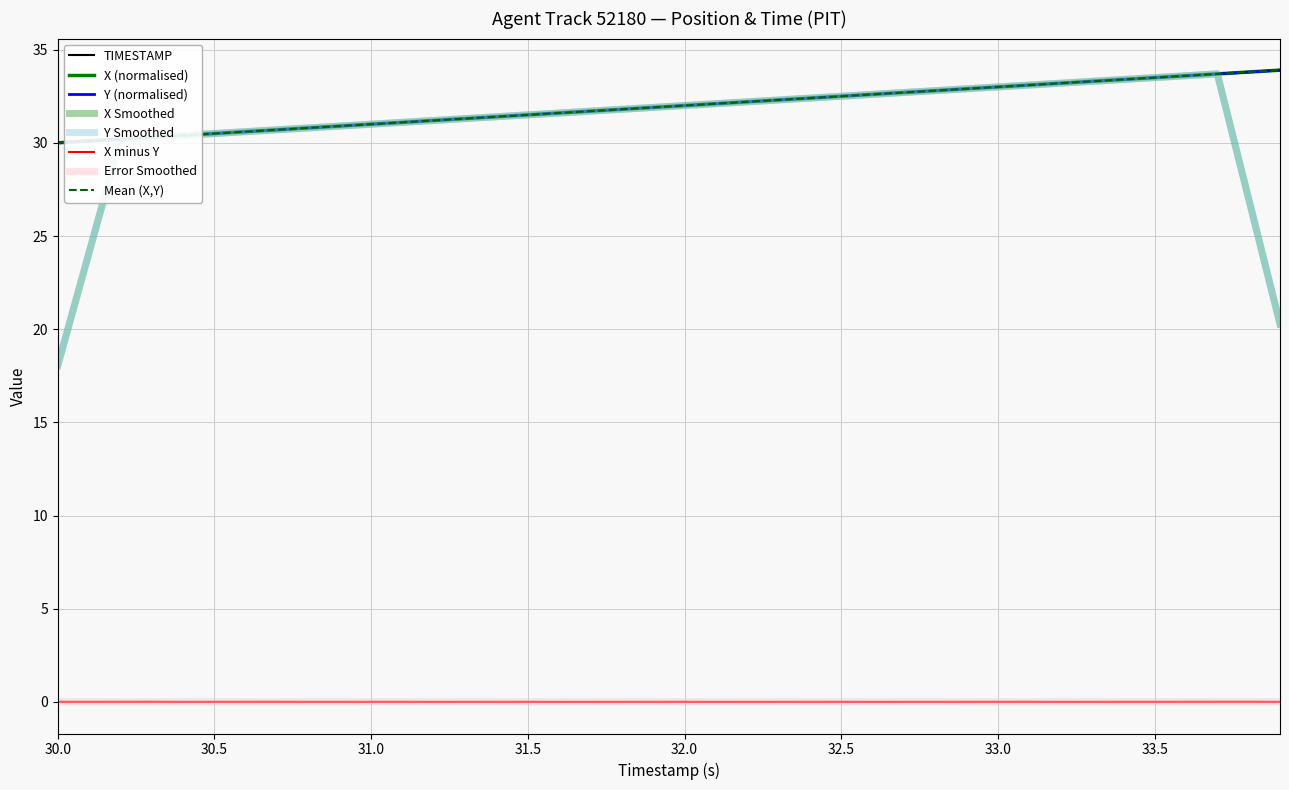

Reading right to left, extract all data points from this chart.

X: 33.9	33.8	33.7	33.6	33.5	33.4	33.3	33.2	33.1	33.0	32.9	32.8	32.7	32.6	32.5	32.4	32.3	32.2	32.1	32.0	31.9	31.8	31.7	31.6	31.5	31.4	31.3	31.2	31.1	31.0	30.9	30.8	30.7	30.6	30.5	30.4	30.3	30.2	30.1	30.0
Y: 33.9	33.8	33.7	33.6	33.5	33.4	33.3	33.2	33.1	33.0	32.9	32.8	32.7	32.6	32.5	32.4	32.3	32.2	32.1	32.0	31.9	31.8	31.7	31.6	31.5	31.4	31.3	31.2	31.1	31.0	30.9	30.8	30.7	30.6	30.5	30.4	30.3	30.2	30.1	30.0
TIMESTAMP: 33.9	33.8	33.7	33.6	33.5	33.4	33.3	33.2	33.1	33.0	32.9	32.8	32.7	32.6	32.5	32.4	32.3	32.2	32.1	32.0	31.9	31.8	31.7	31.6	31.5	31.4	31.3	31.2	31.1	31.0	30.9	30.8	30.7	30.6	30.5	30.4	30.3	30.2	30.1	30.0